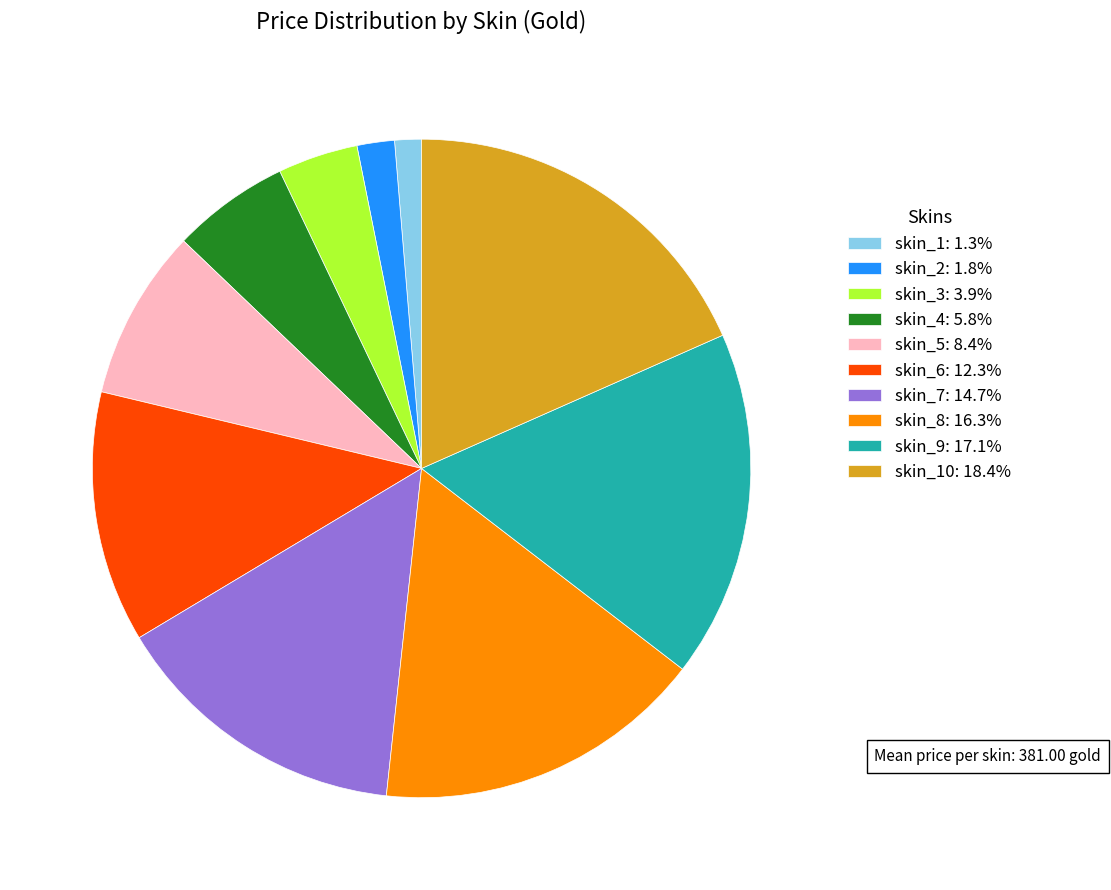

Count the number of slices in the pie.

10